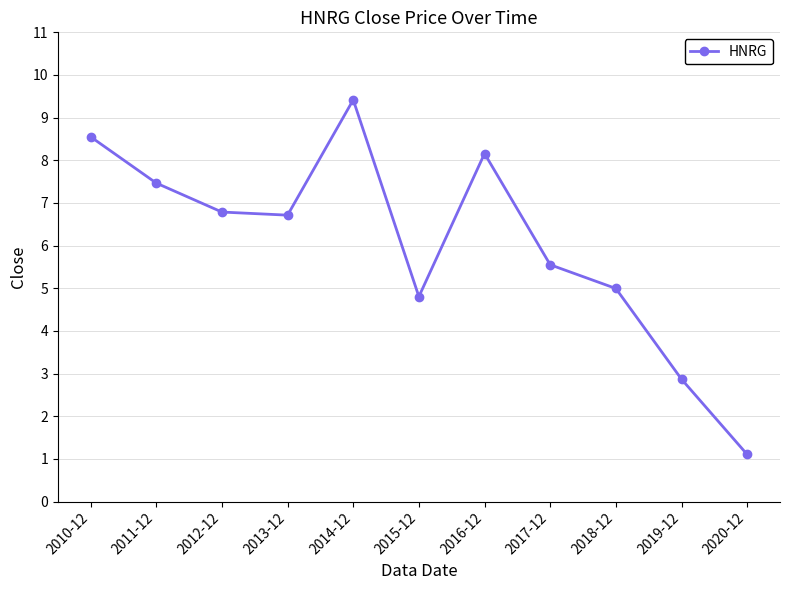

What is the sum of the values at 2010-12 and 2017-12?

14.1